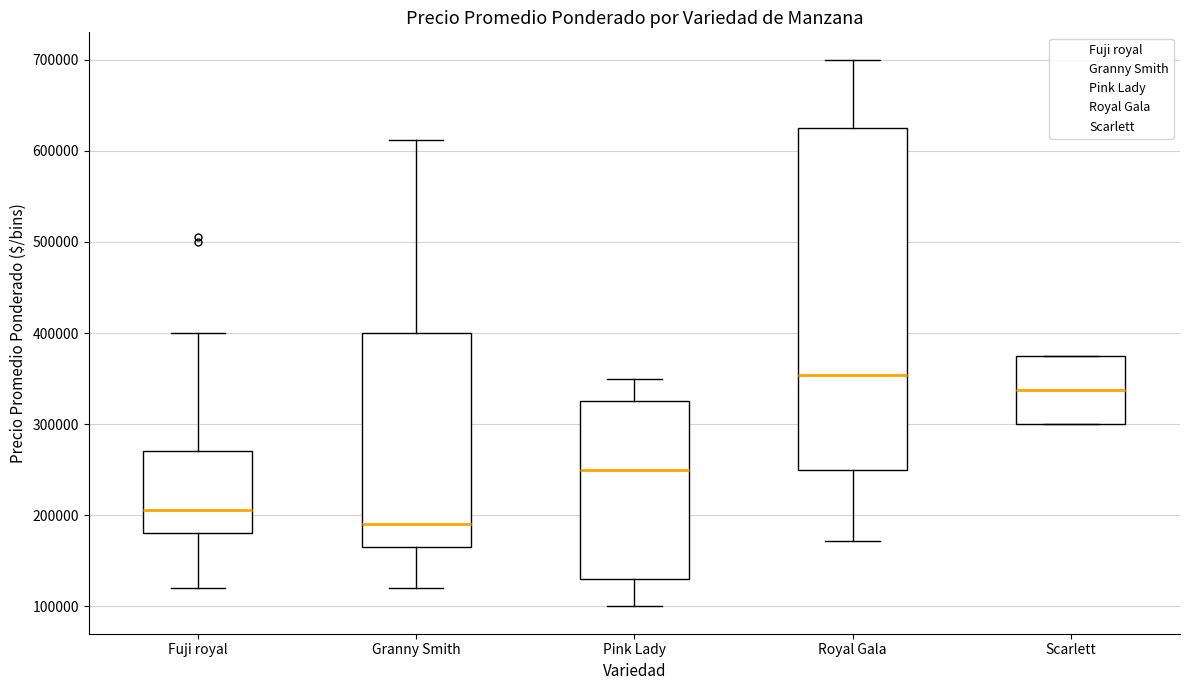

Reading left to right, transcribe this box plot: for each box, give where its median line is, the range the box spans, and where its two whiskers end, as read against the y-axis. The values are not printed on the chart, so give them approximately, as read against the axis.

Fuji royal: median 210000, box 180000 to 270000, whiskers 120000 to 400000
Granny Smith: median 190000, box 170000 to 400000, whiskers 120000 to 610000
Pink Lady: median 250000, box 130000 to 330000, whiskers 100000 to 350000
Royal Gala: median 350000, box 250000 to 630000, whiskers 170000 to 700000
Scarlett: median 340000, box 300000 to 380000, whiskers 300000 to 380000